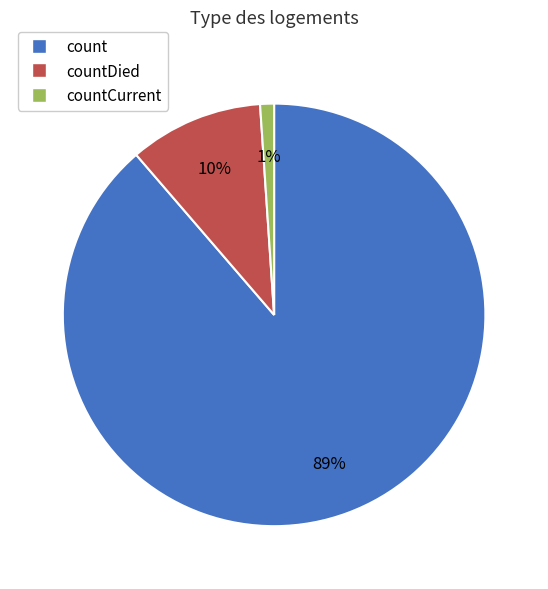

Which slice is the largest?

count